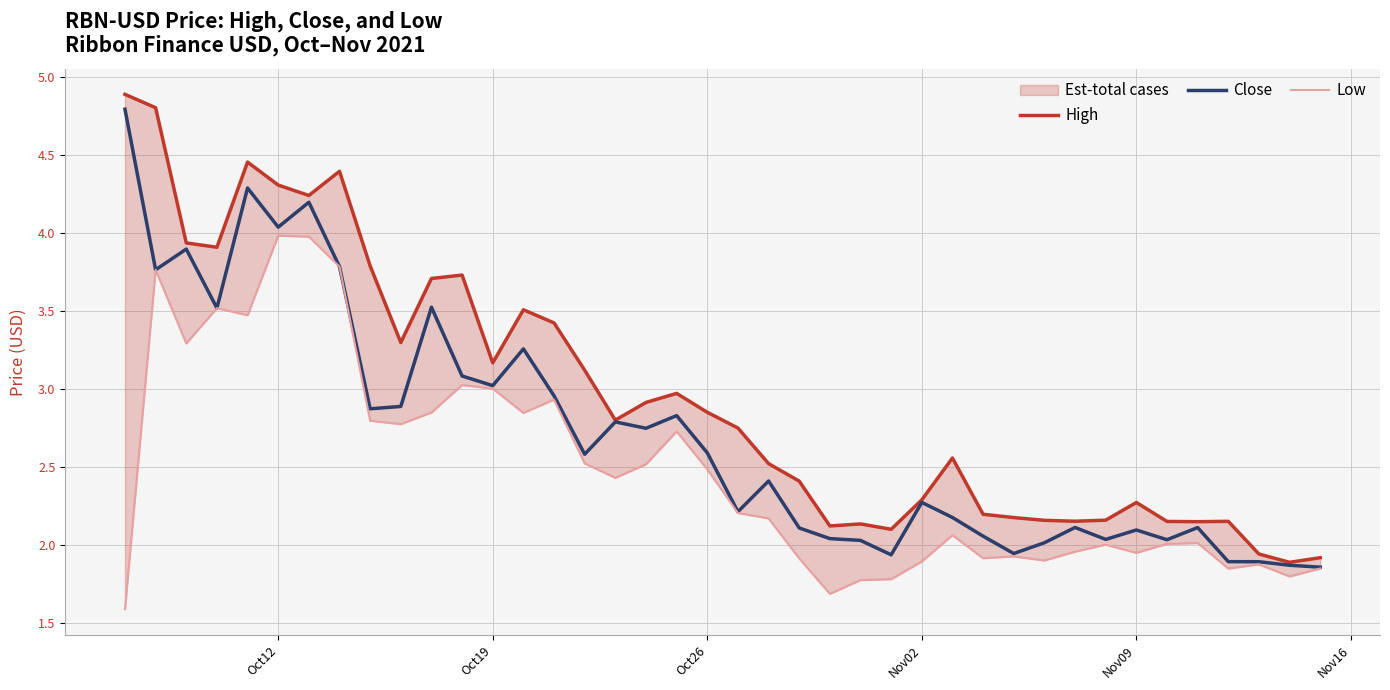

True or false: High and Low intersect in this chart.

False